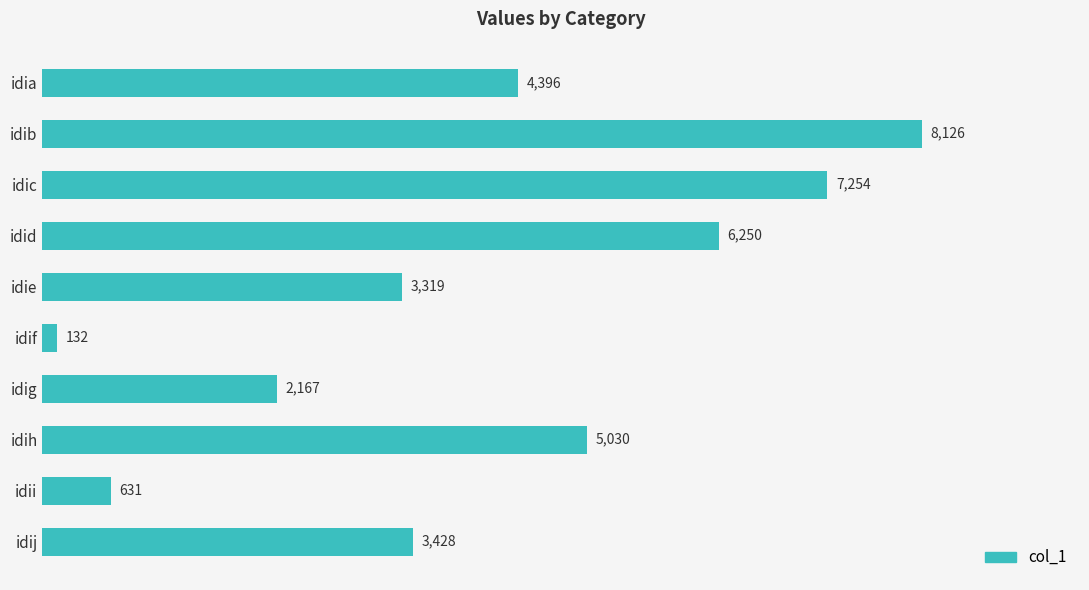

Which category has the highest value across all series?

idib